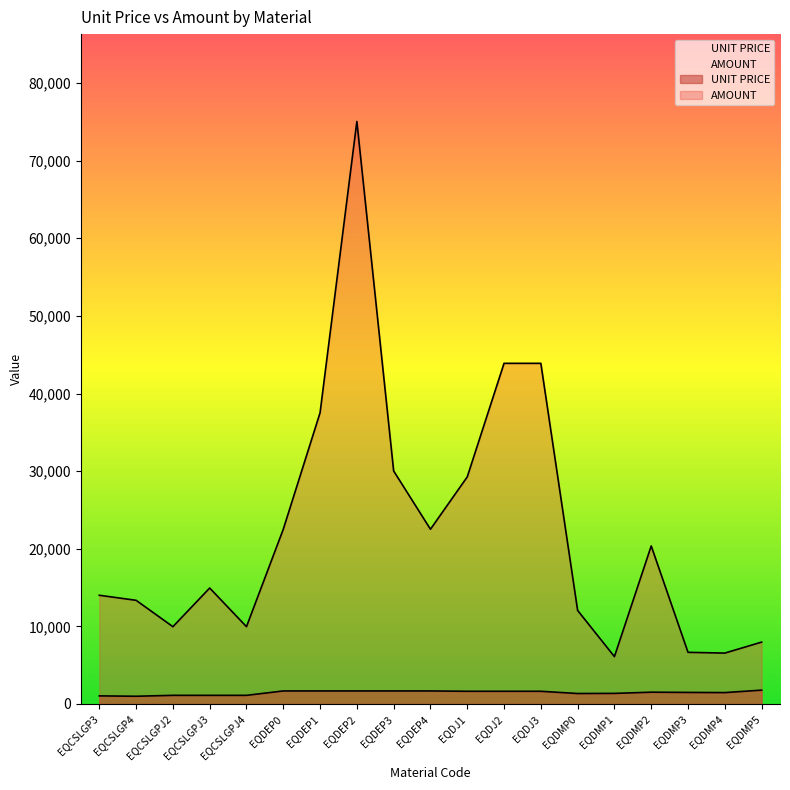

What position from the right is EQCSLGPJ4?

15